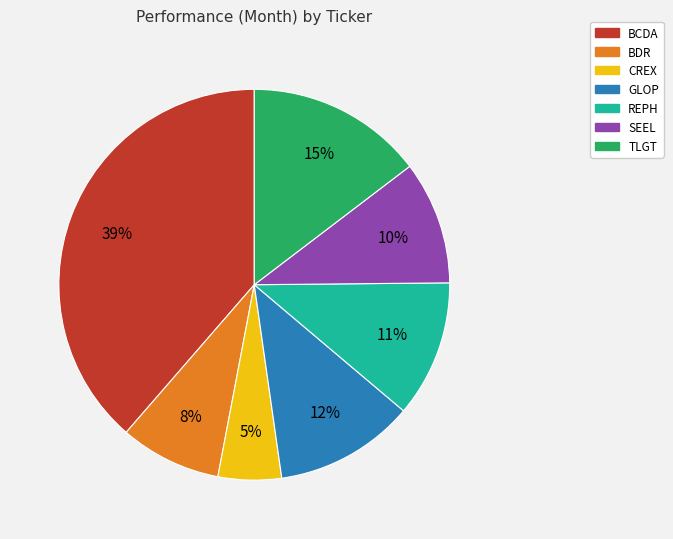

Does BDR account for over 50% of the chart?

No